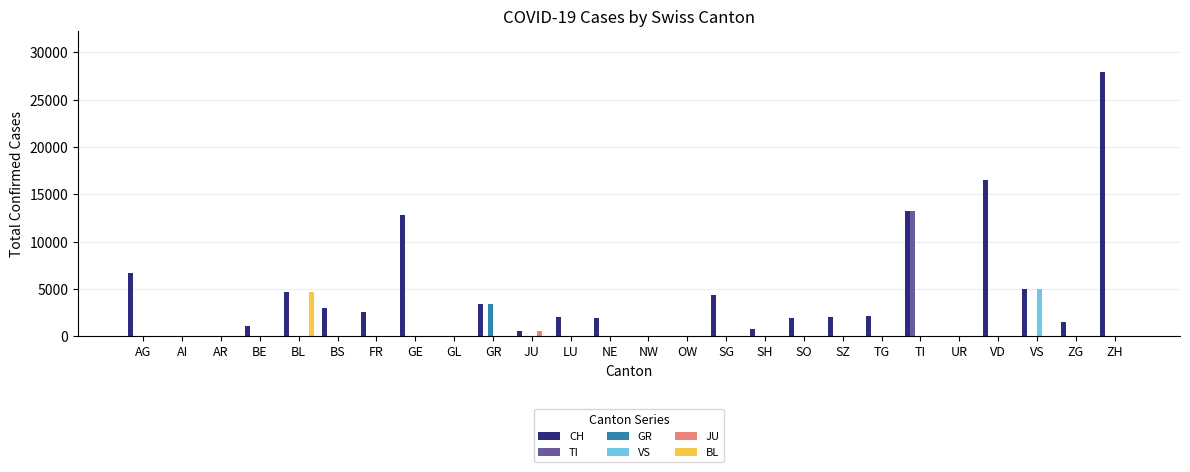

Does the chart contain stacked bars?

No